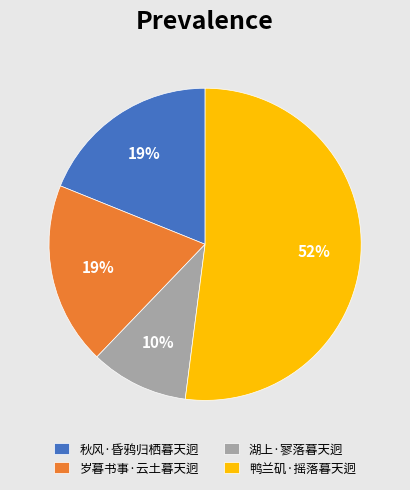

Which category accounts for the majority?

鸭兰矶·摇落暮天迥